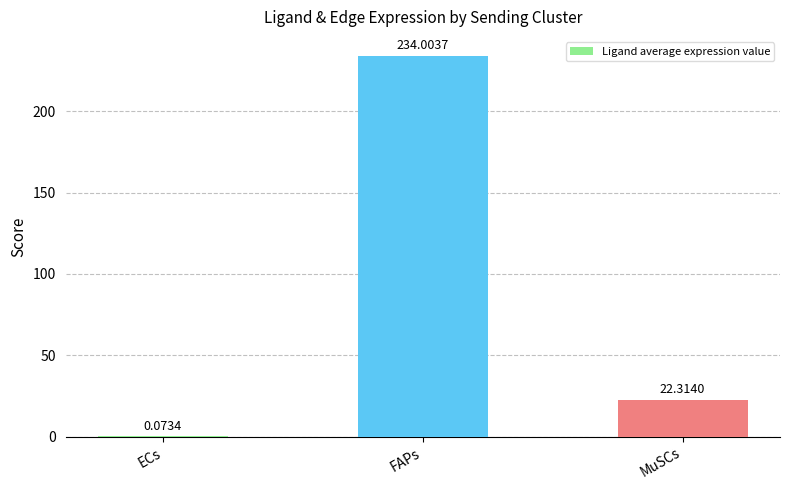

At which category does the chart reach its peak across all series?

FAPs